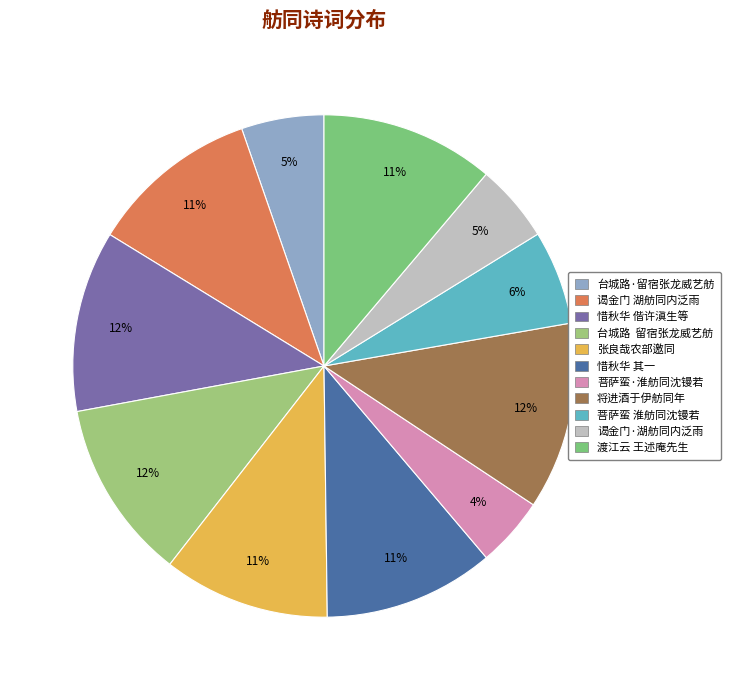

Count the number of slices in the pie.

11